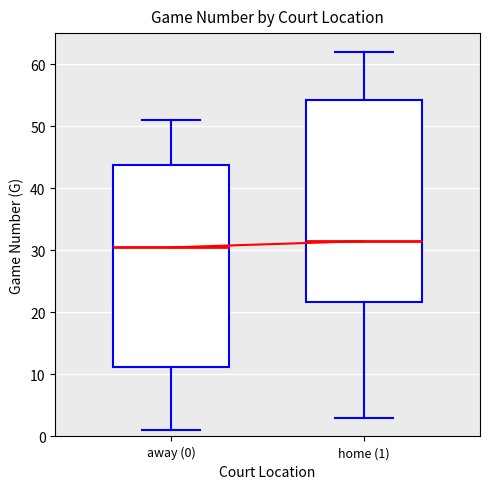

Where does the upper whisker of the box for home (1) end on the y-axis? The values are not printed on the chart, so give them approximately, as read against the axis.

62